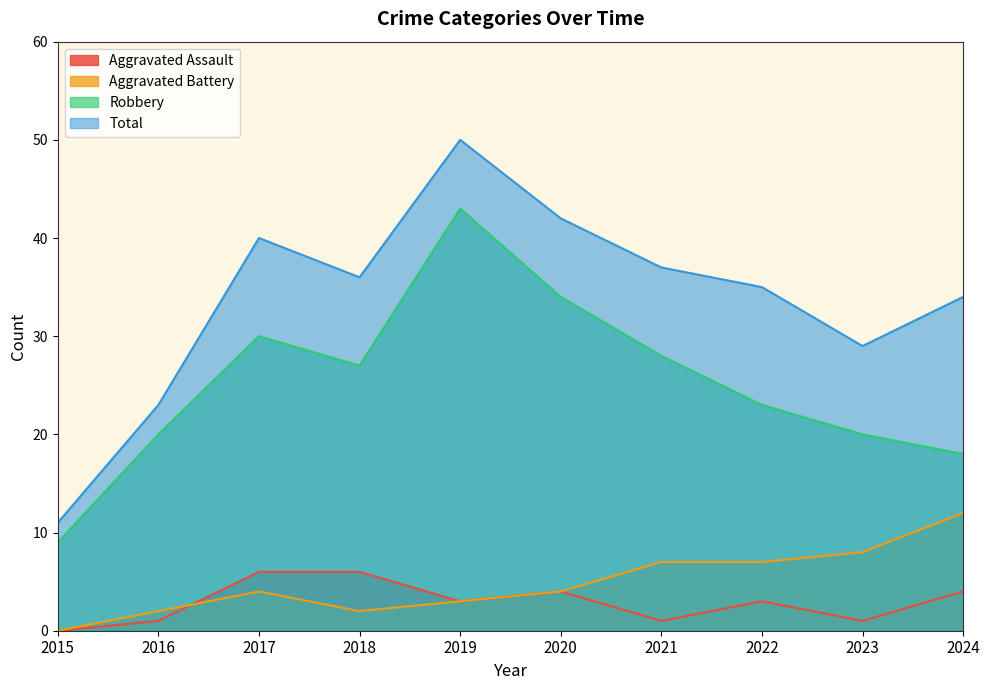

What is the difference between the highest and lowest values at 2022?

32